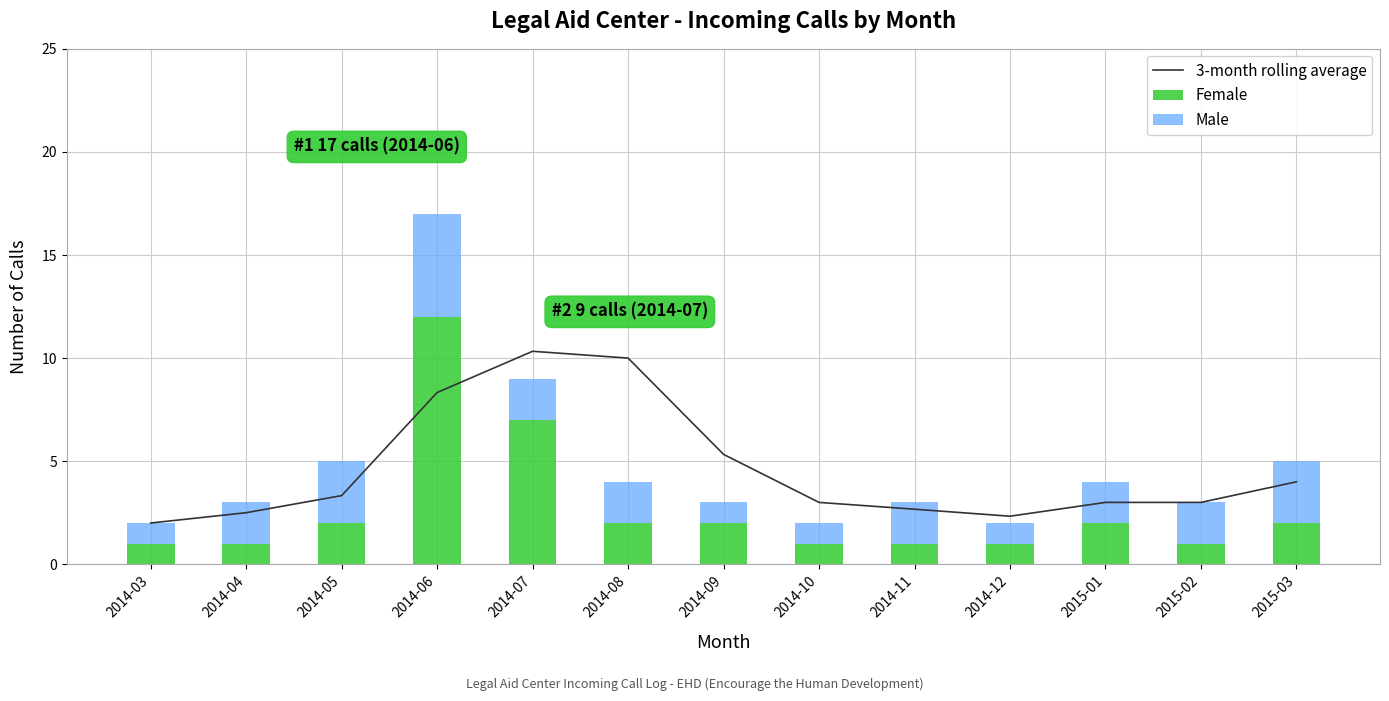

Between 2014-03 and 2014-05, which is larger?

2014-05